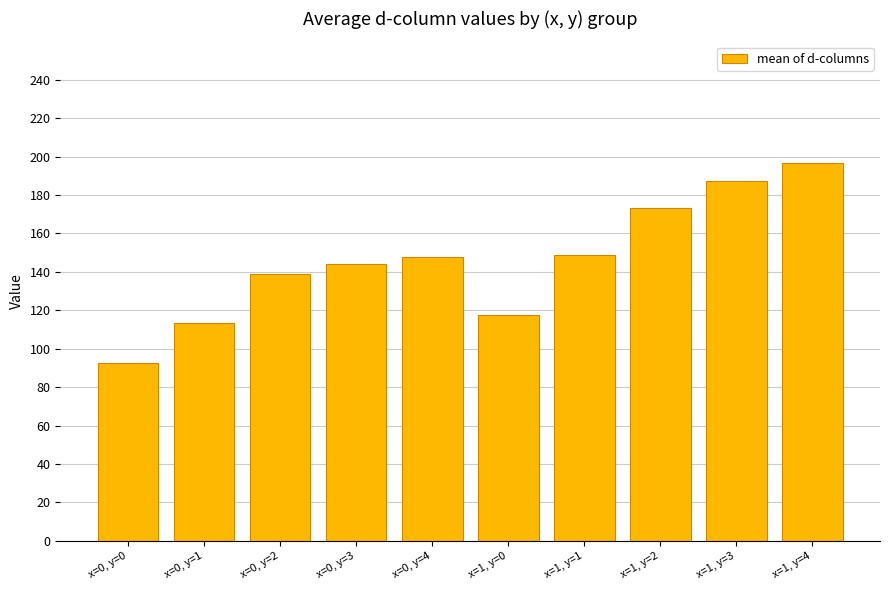

What is the difference between the maximum and minimum values?

104.1